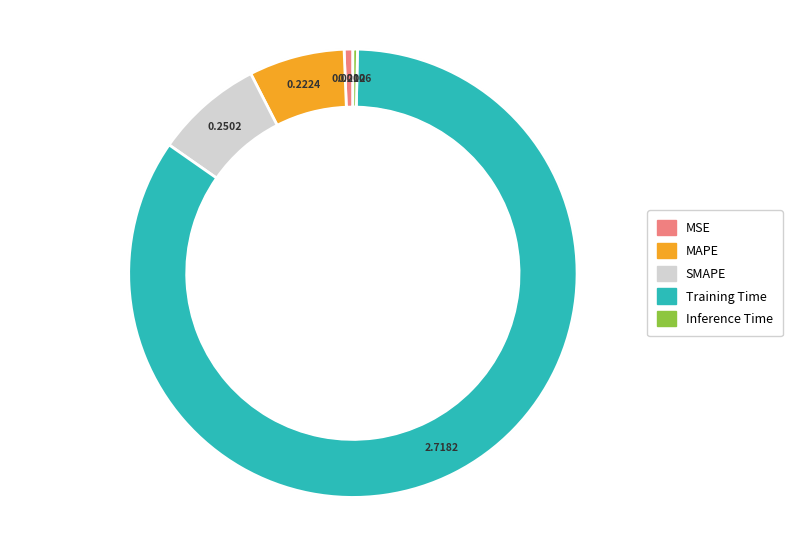

To the nearest percent, what is the difference between the Inference Time and MAPE slice percentages?

7%